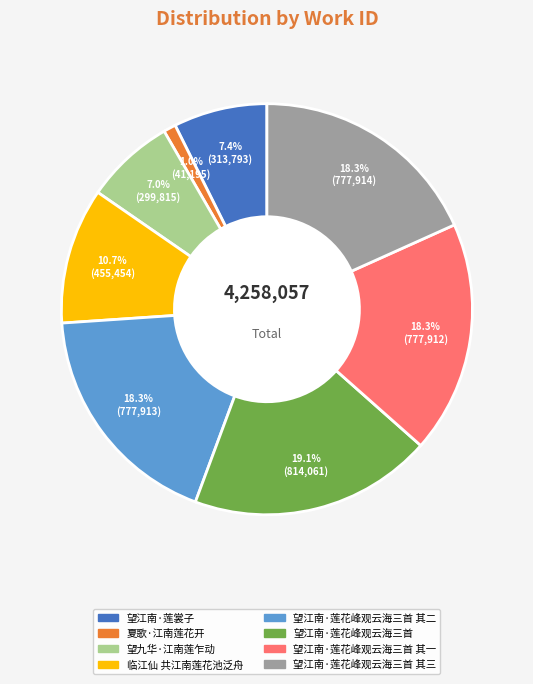

Does any single category account for the majority?

No